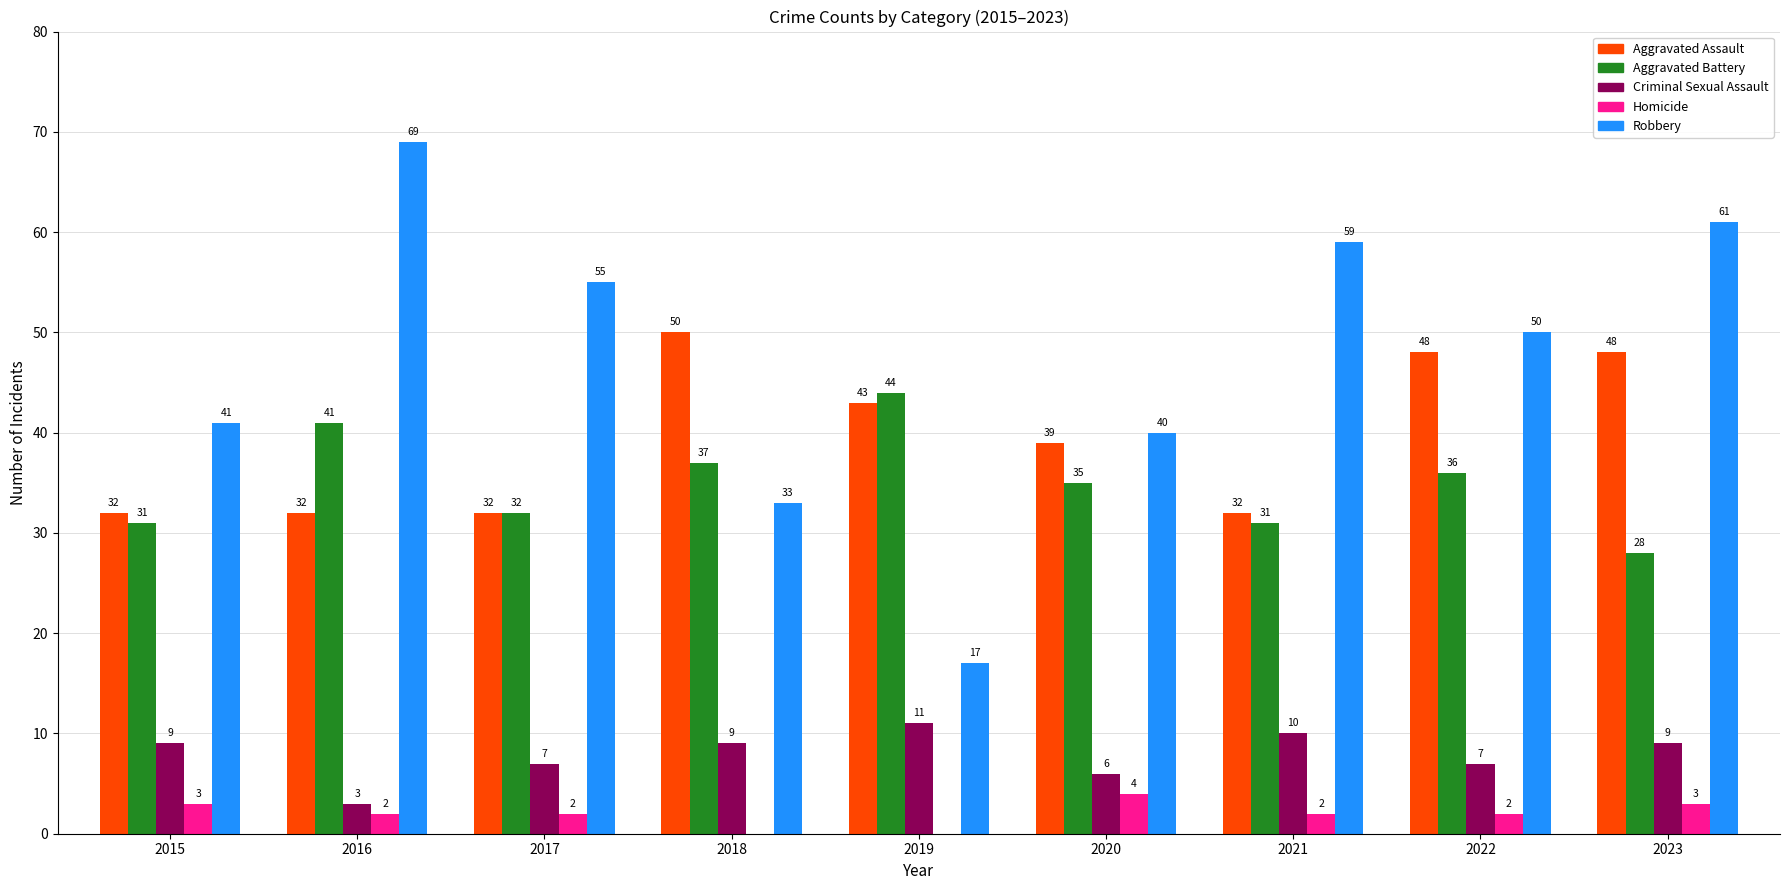

Are the bars grouped side by side (vs. stacked)?

Yes